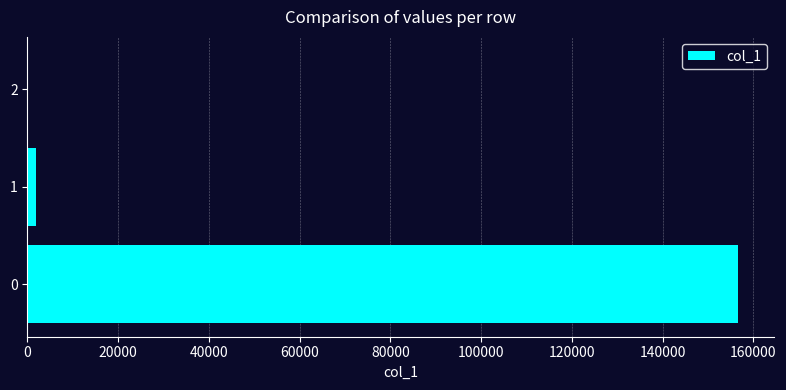

True or false: the data shows 93820.2 at 0.

False